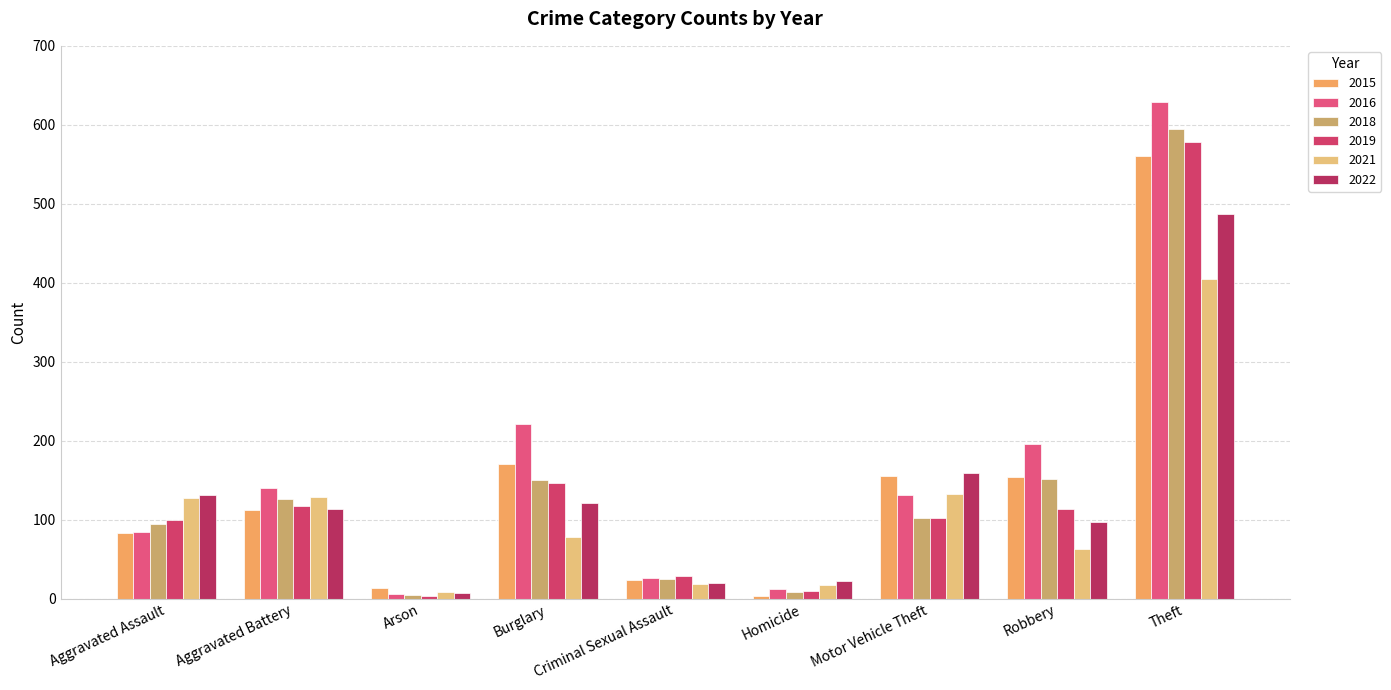

Which series has the largest range (max minus min)?

2016